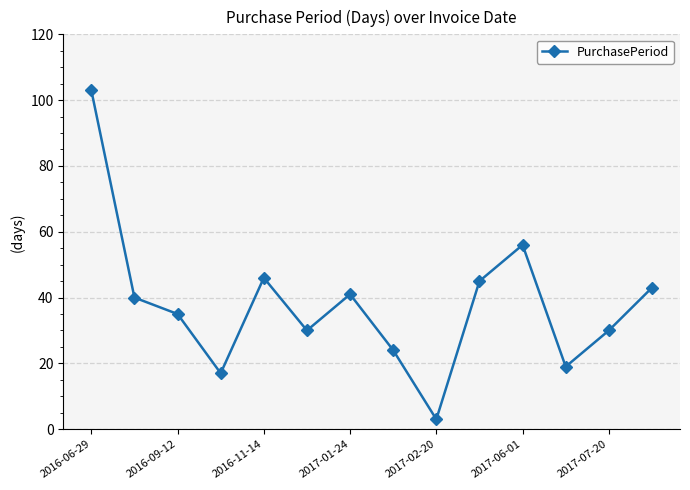

How many points are lower than both their immediate neighbors (excluding endpoints)?

4